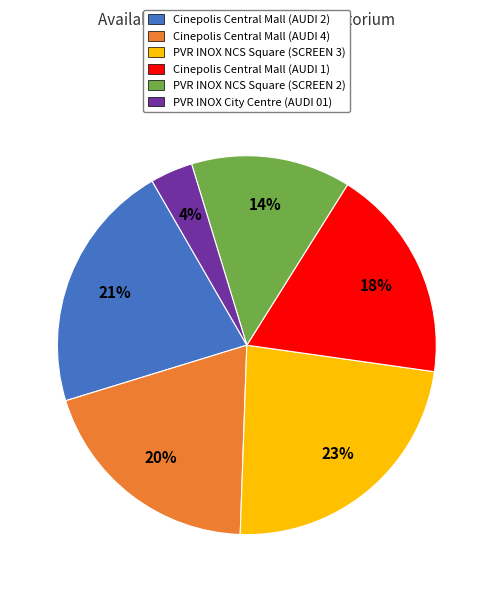

Is it true that Cinepolis Central Mall (AUDI 2) is 10% of the pie?

False